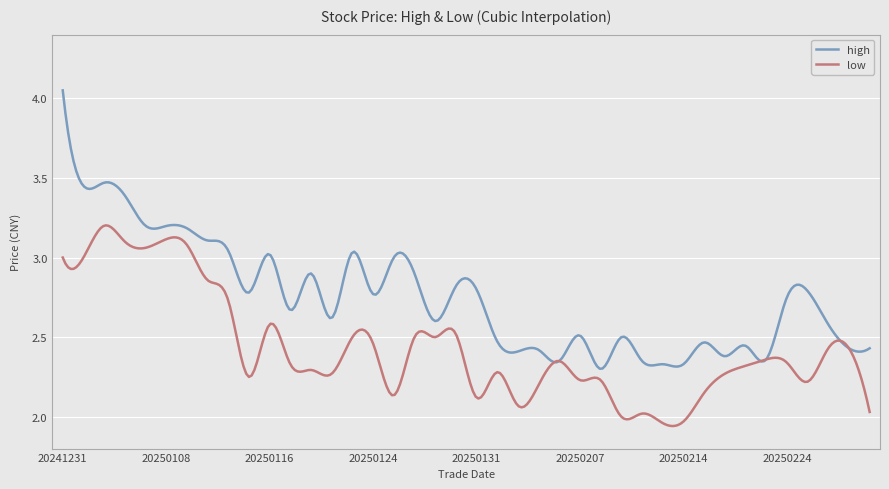

Rank the series by their average value, from highest to lowest.

high, low